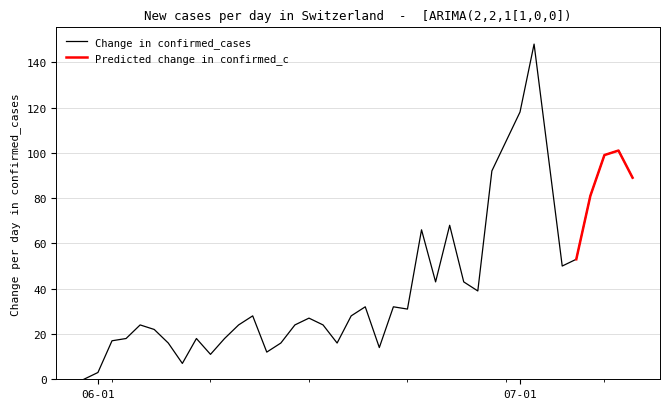

What is the greatest value displayed?

148